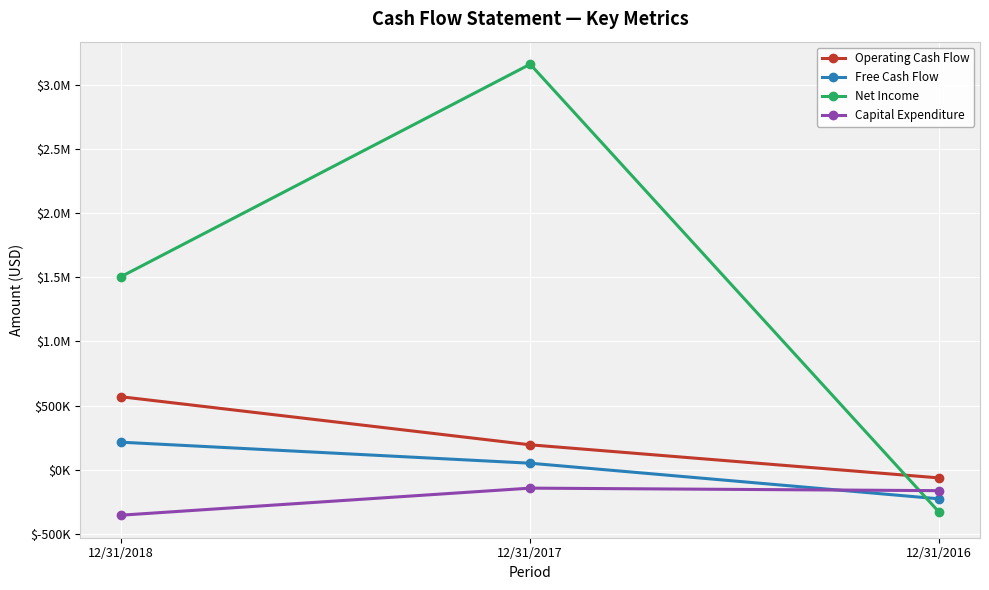

Is this an area chart (filled region under the line)?

No